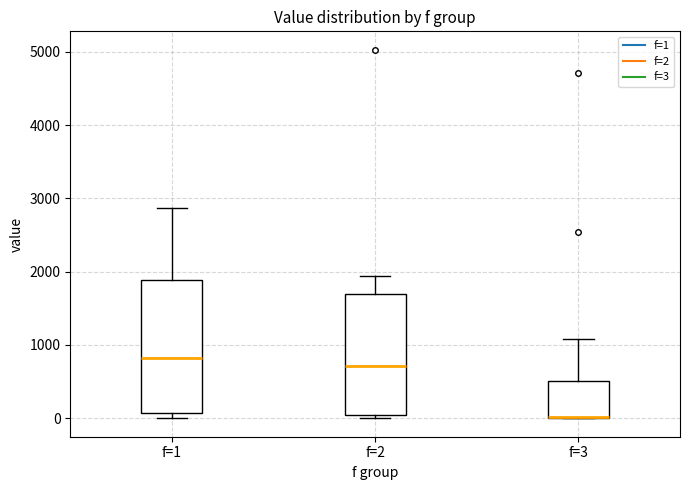

Where does the upper whisker of the box for f=1 end on the y-axis? The values are not printed on the chart, so give them approximately, as read against the axis.

2900